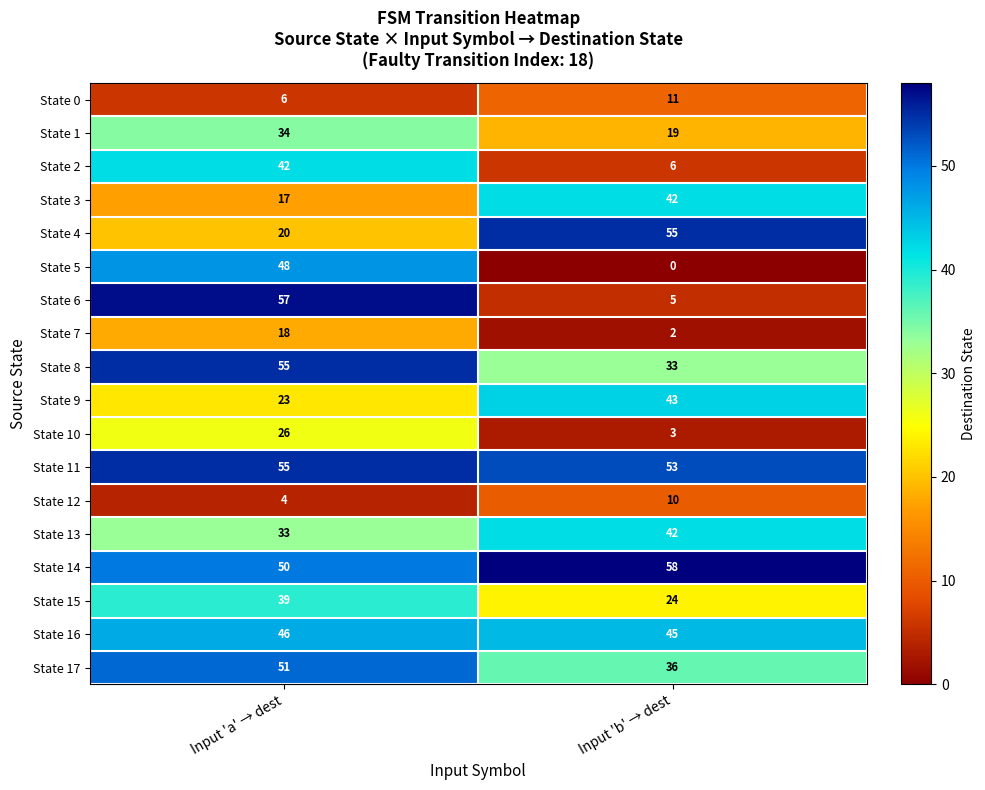

Which series has the widest spread of values?

State 6